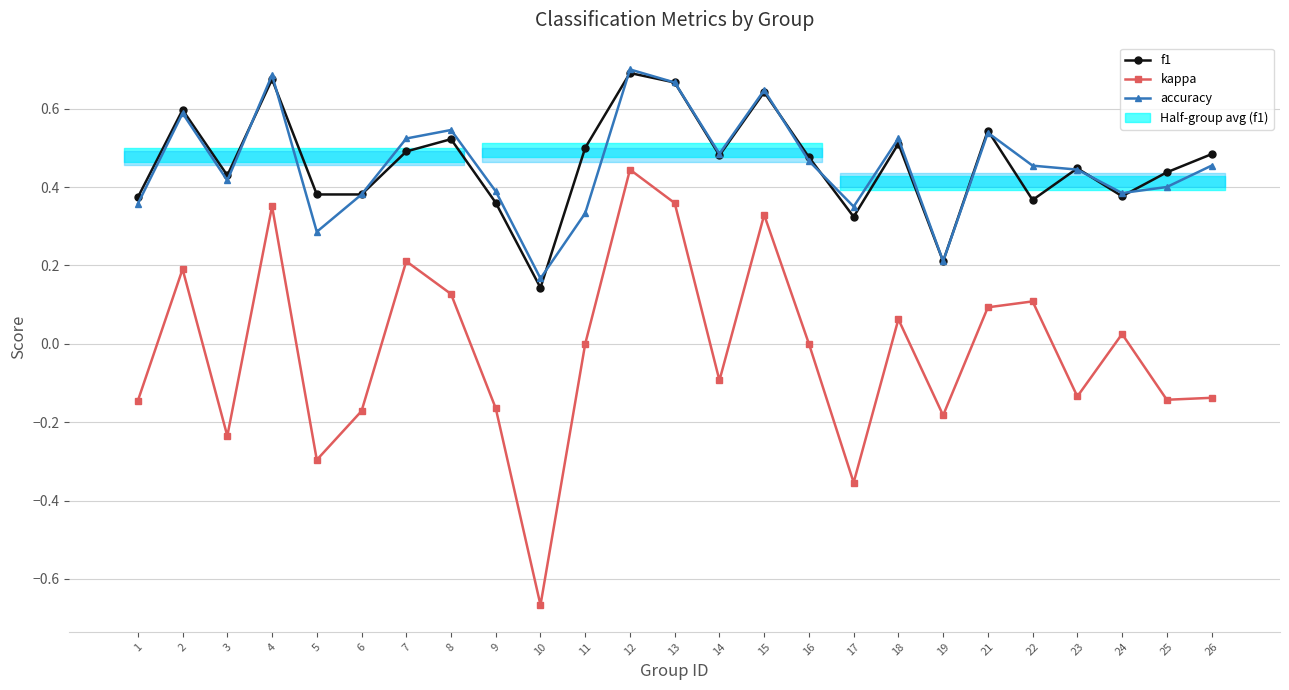

In accuracy, how many points are higher than both neighbors (excluding endpoints)?

7